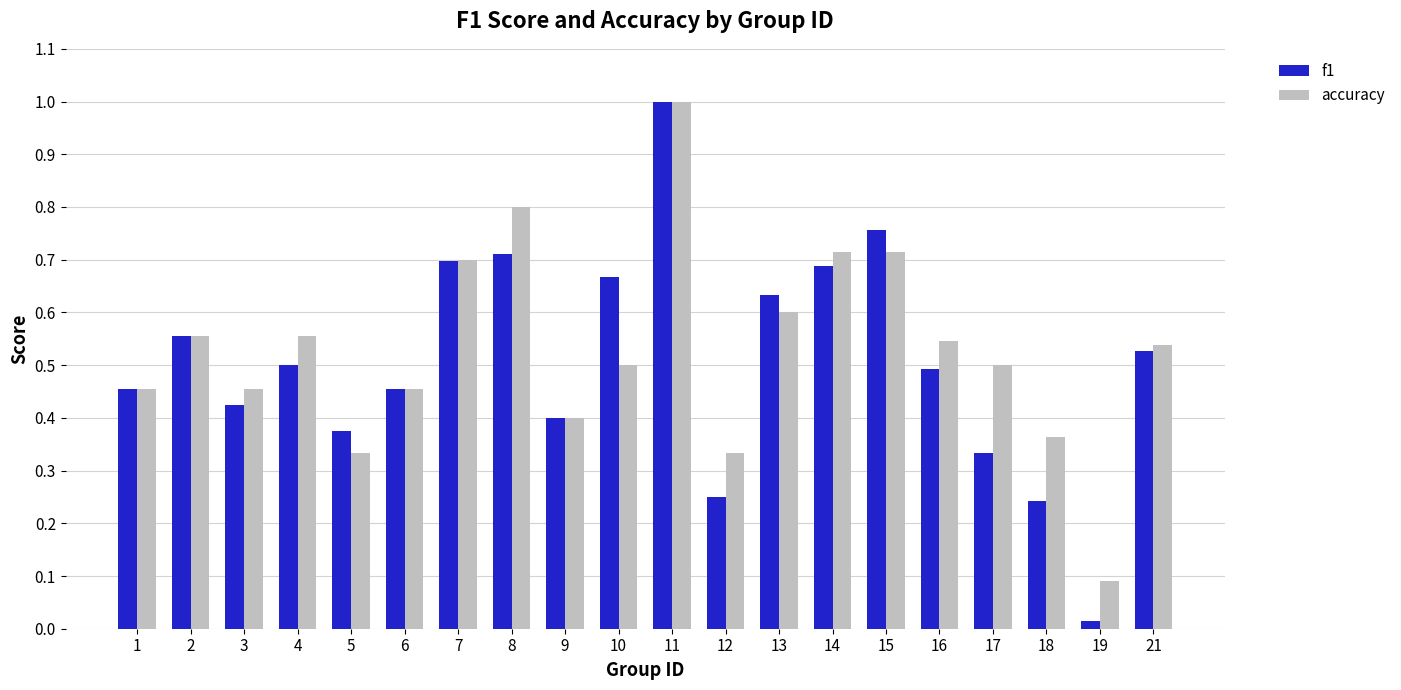

The value of accuracy at 10 is 0.3. True or false?

False